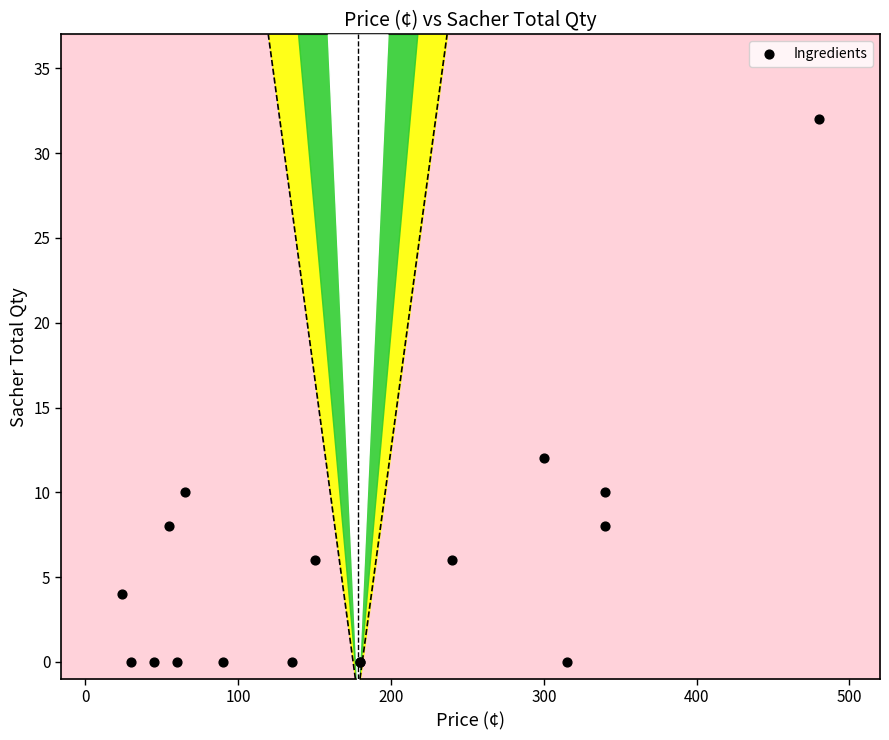

What Y value in the scatter plot is closest to 16?

12